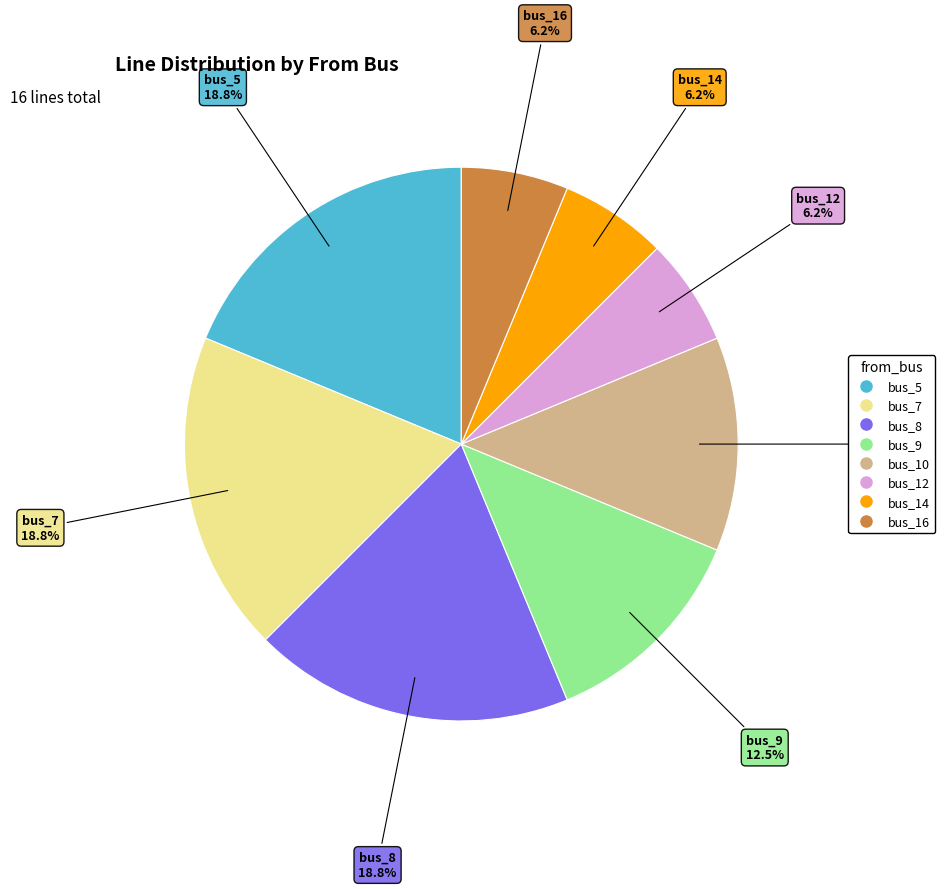

The bus_7 slice represents 19% of the pie. True or false?

True